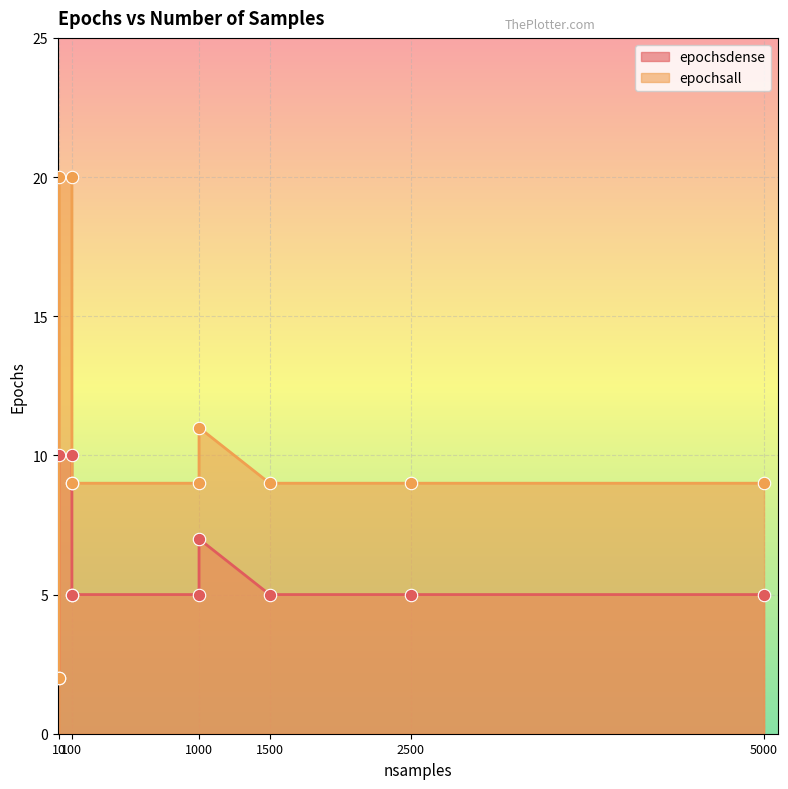

At which category is the sum across all series the highest?

10